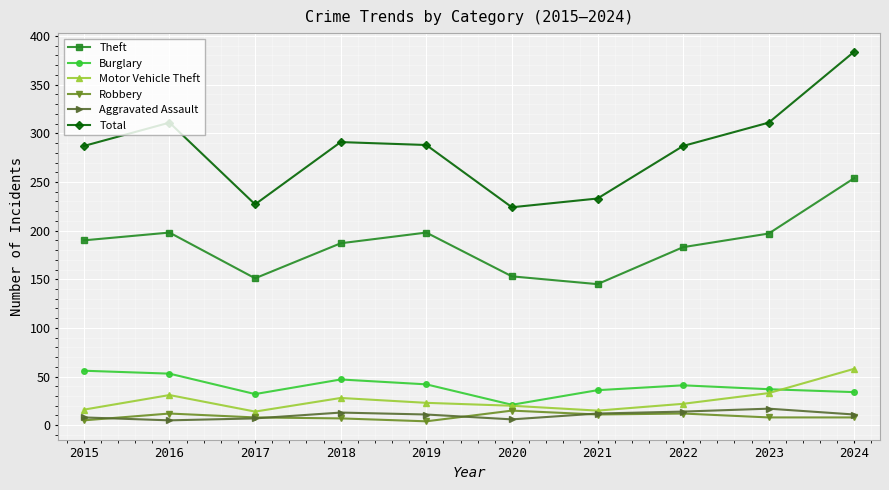

Is the value of Motor Vehicle Theft at 2015 greater than the value of Robbery at 2021?

Yes